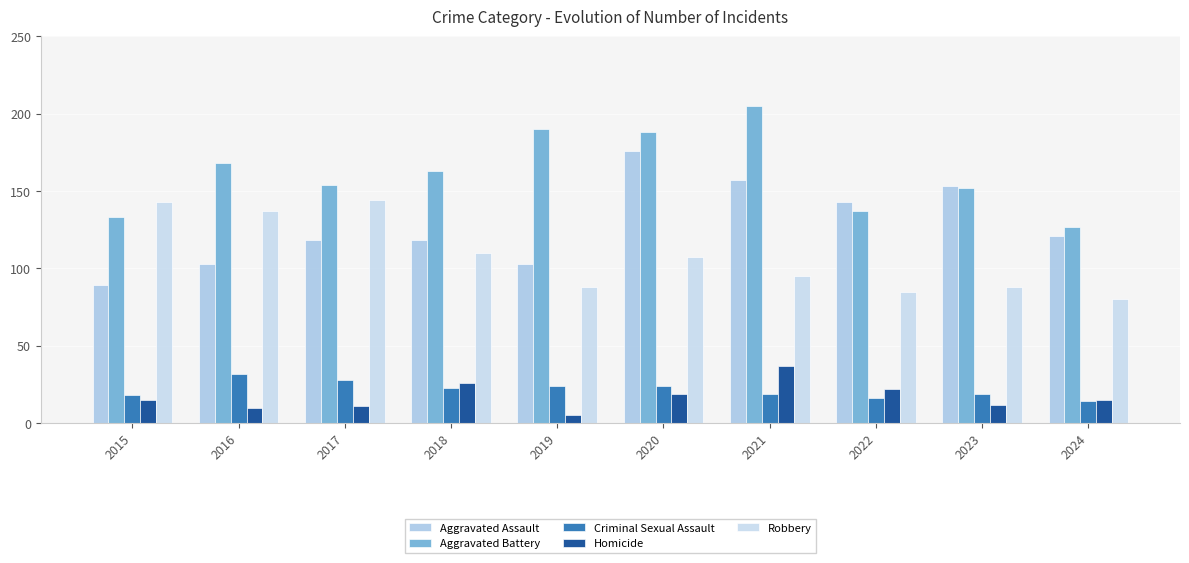

At how many categories does at least one series exceed 129?

9